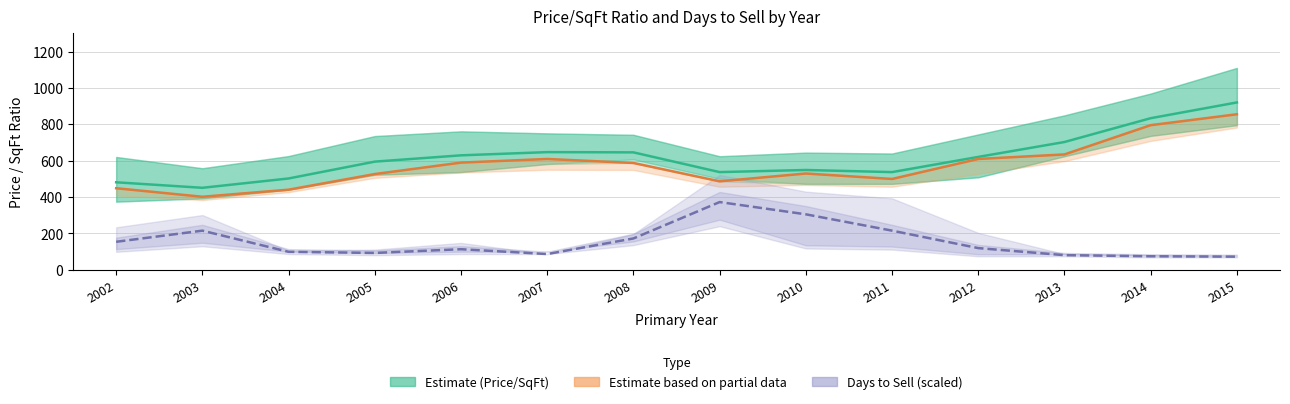

At how many categories does at least one series exceed 130?

14